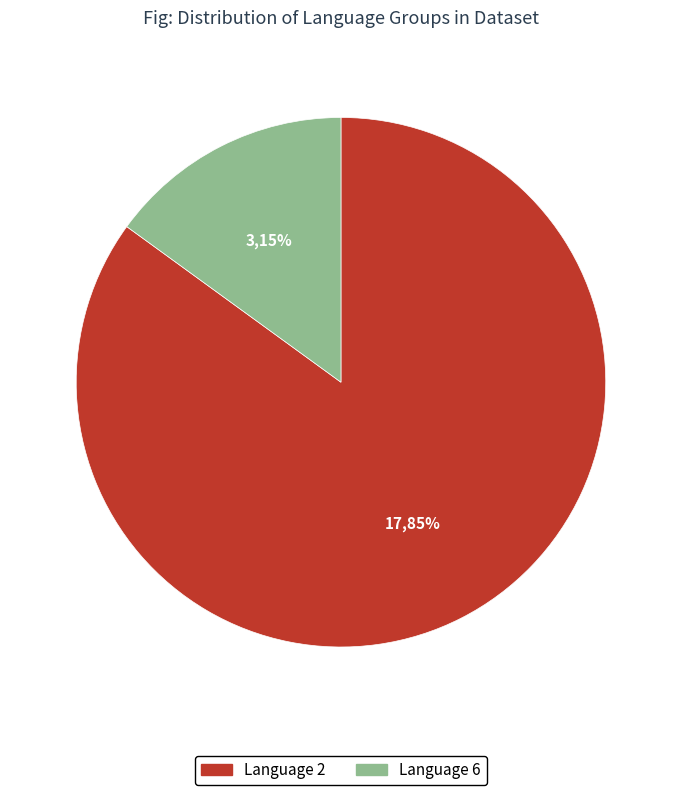

To the nearest percent, what is the average slice percentage?

50%